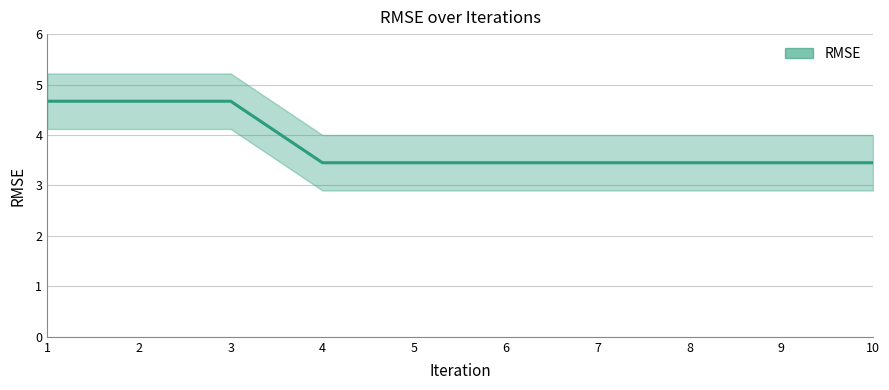

Count the number of categories in the chart.

10